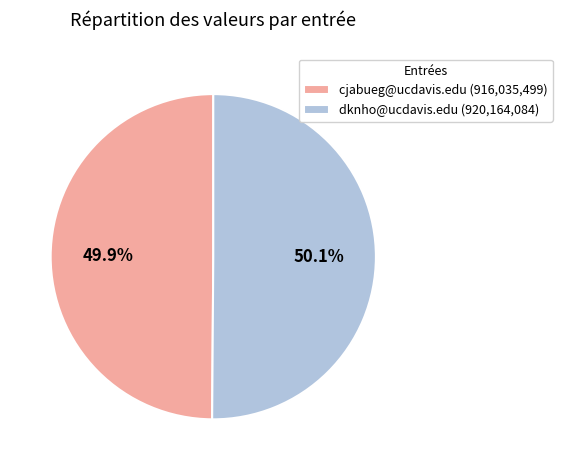

The dknho@ucdavis.edu slice represents 50% of the pie. True or false?

True